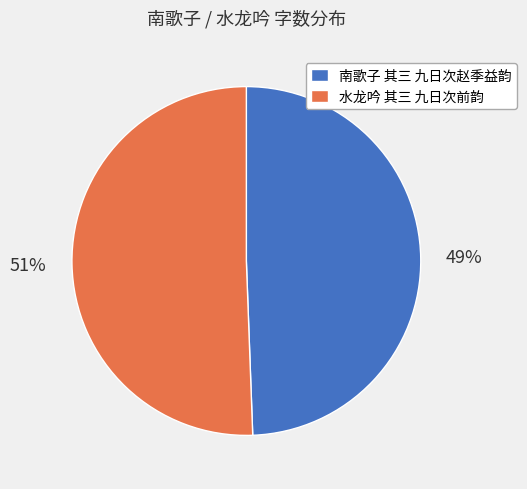

Is there any slice that represents more than half of the pie?

Yes